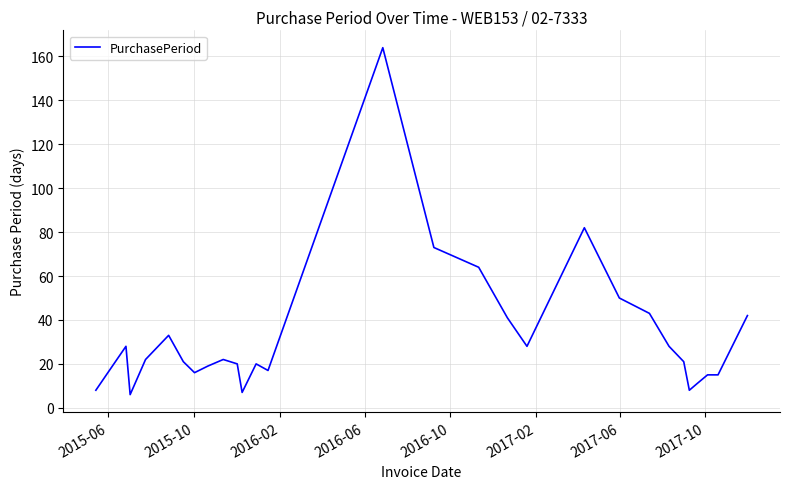

What is the difference between the maximum and minimum values?

158